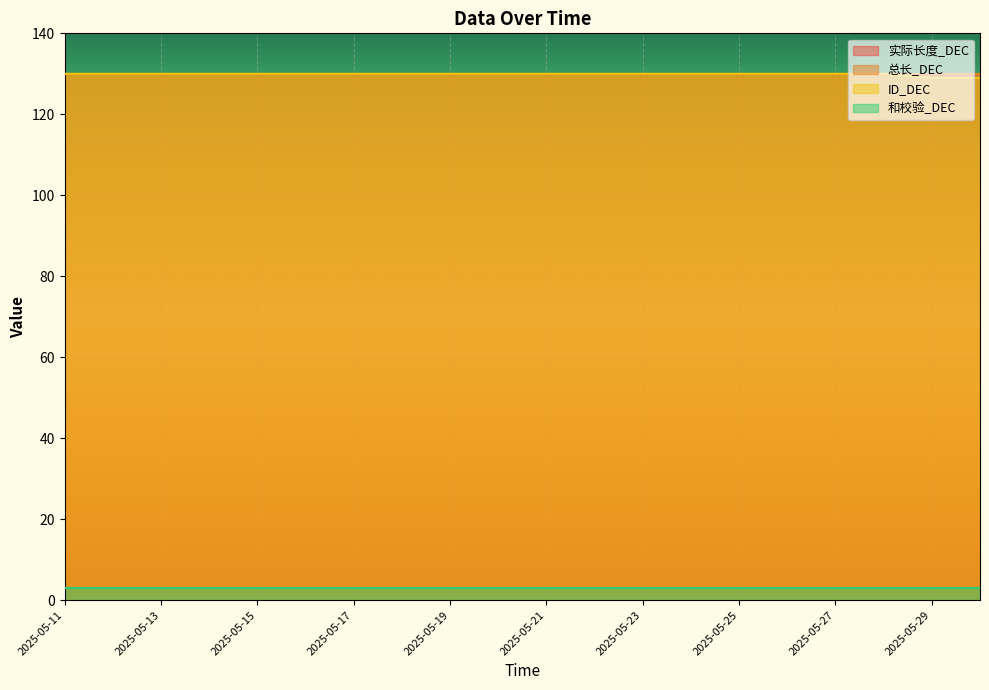

At which category does the chart reach its peak across all series?

2025-05-11